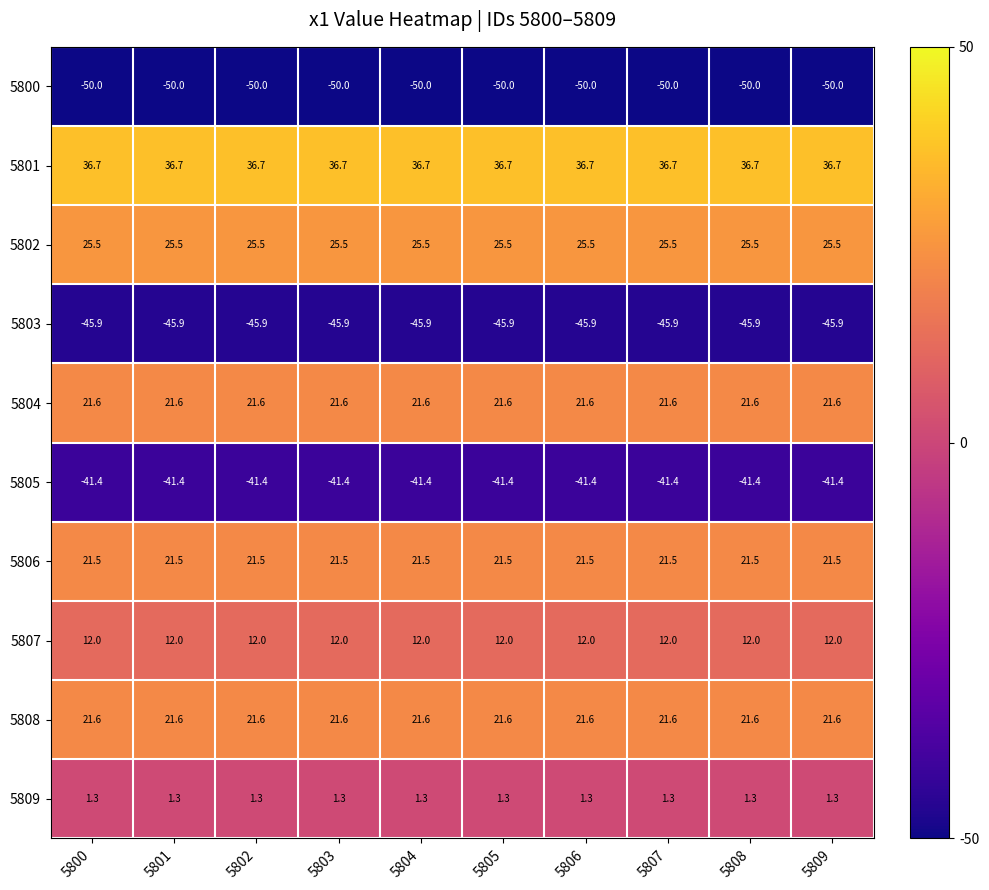

The value of 5800 at 5804 is -17.0. True or false?

False